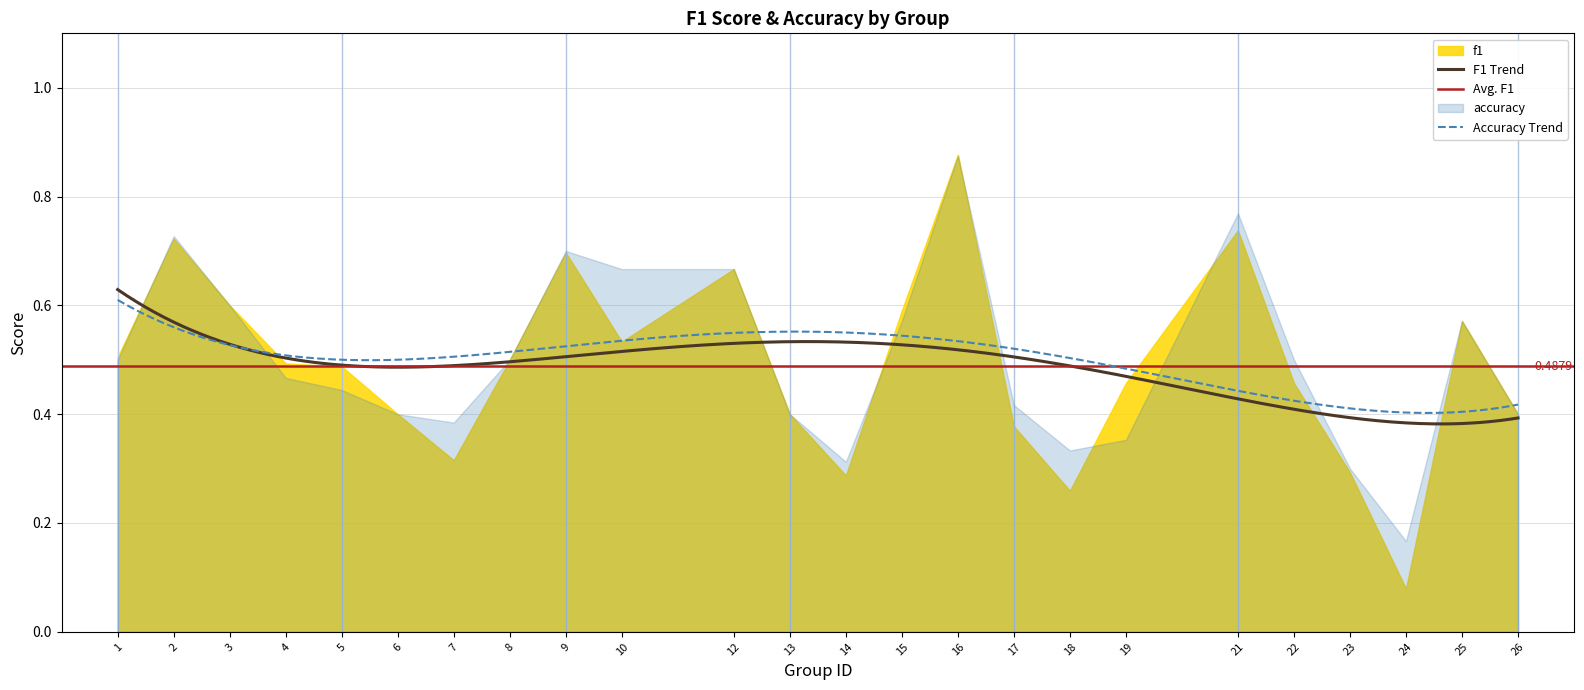

What is the value of the accuracy point at the 3rd from the left?

0.6